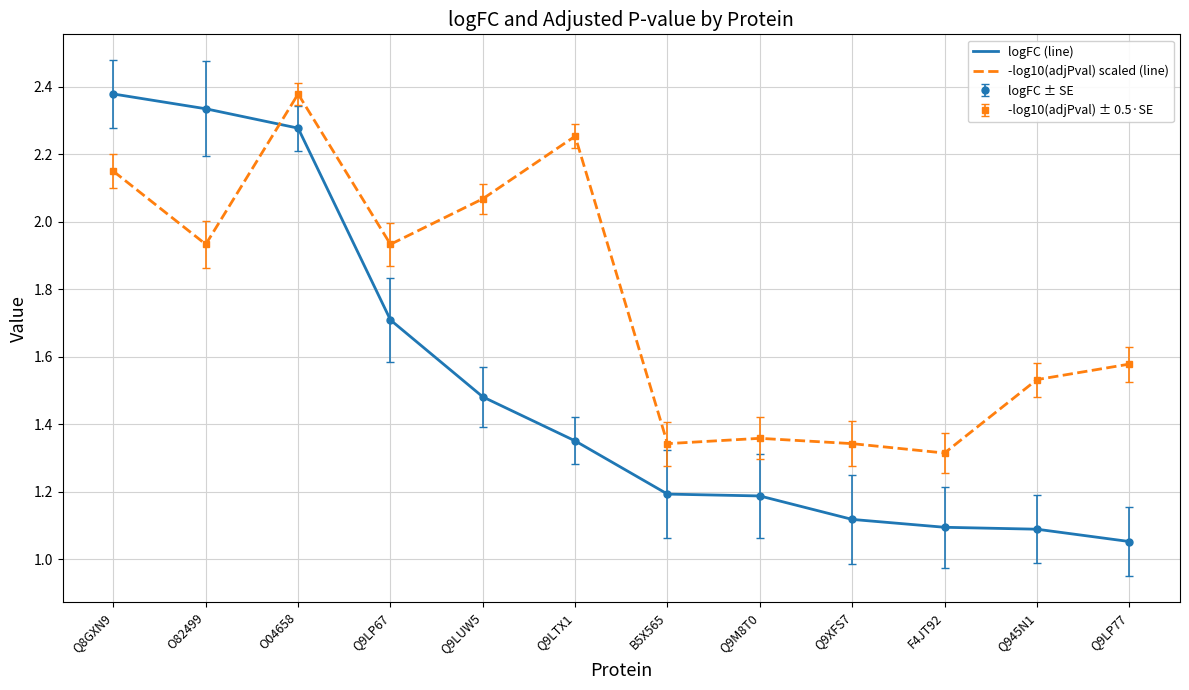

Which label corresponds to the largest value in the chart?

Q8GXN9